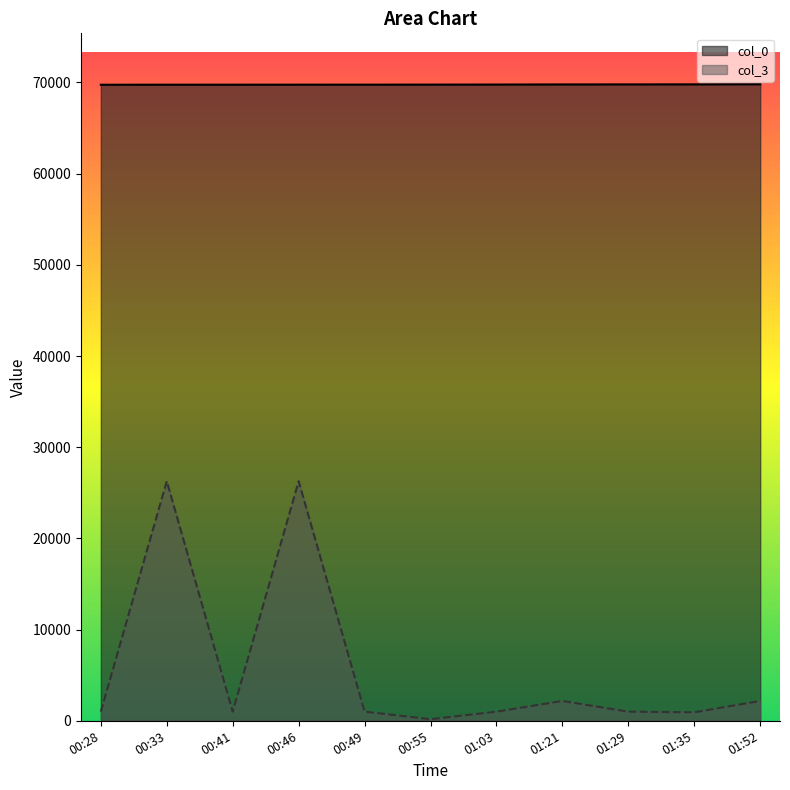

What is the label of the 2nd point from the left?

00:33